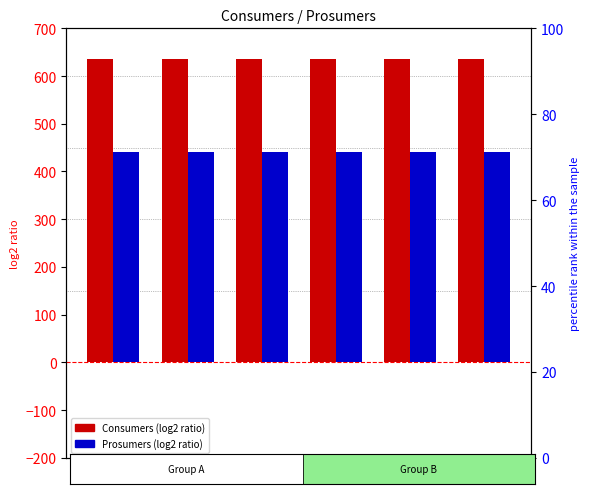

At how many categories does at least one series exceed 609?

6